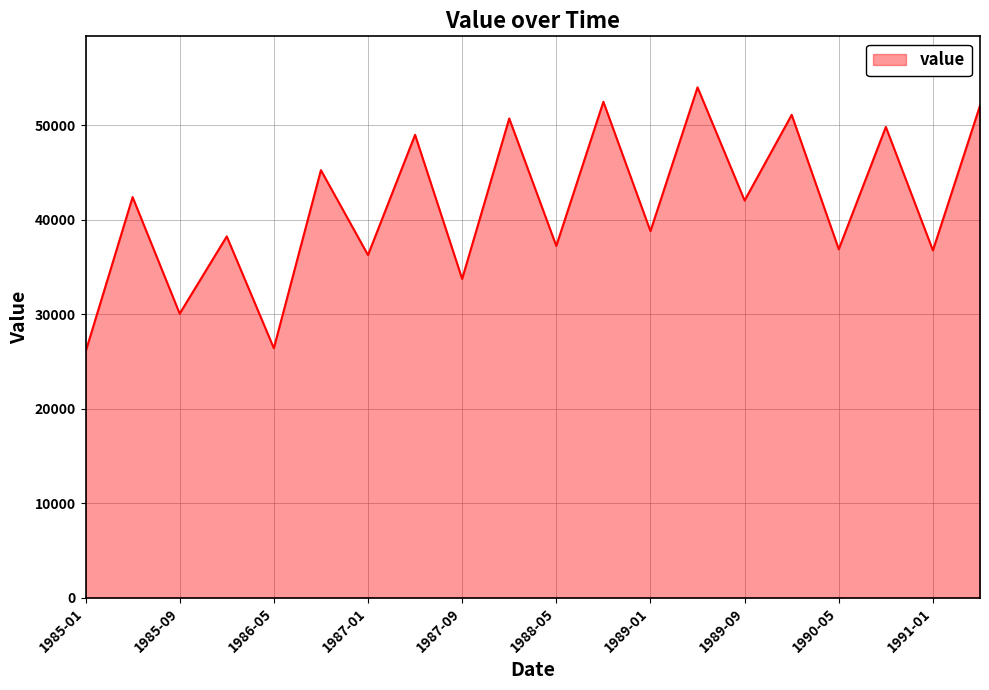

What is the minimum value shown in the chart?

26003